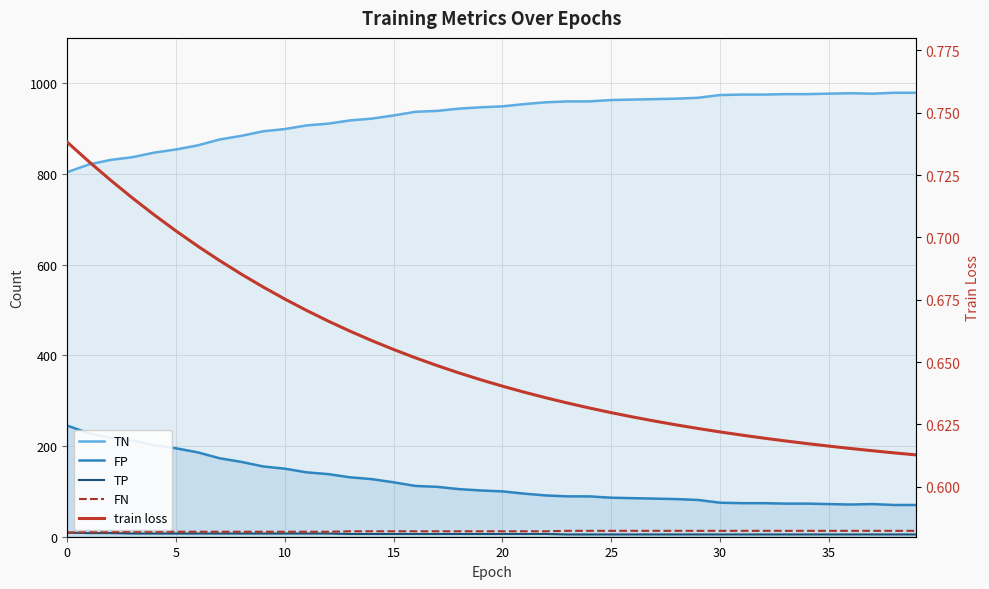

What is the maximum value for TN?

979.0